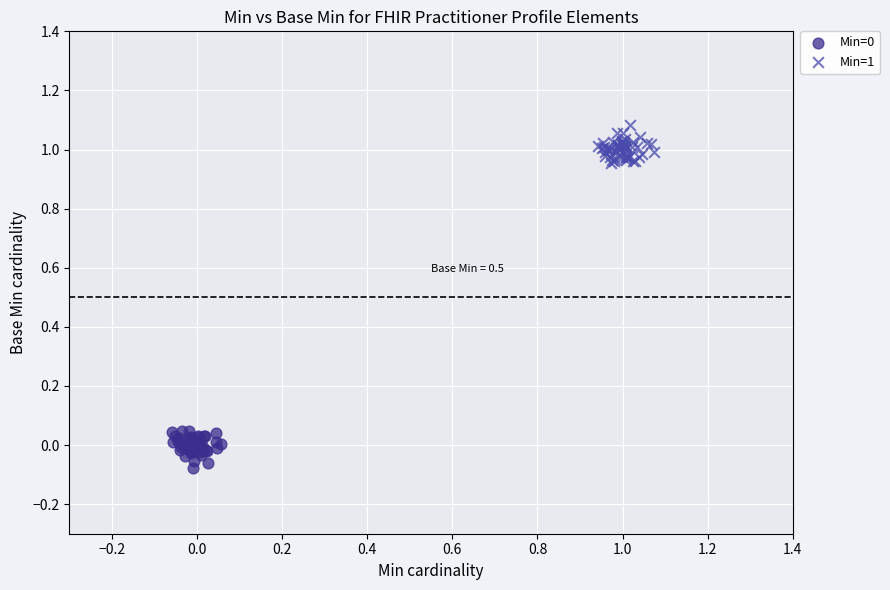

Which series reaches the maximum Y coordinate?

Min=1